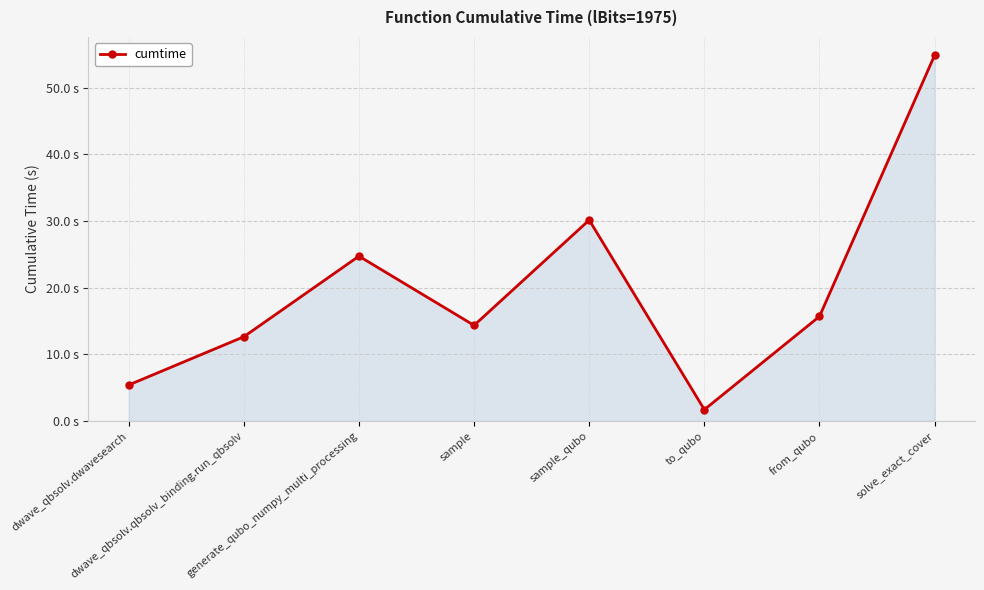

What is the approximate value at from_qubo?

15.7